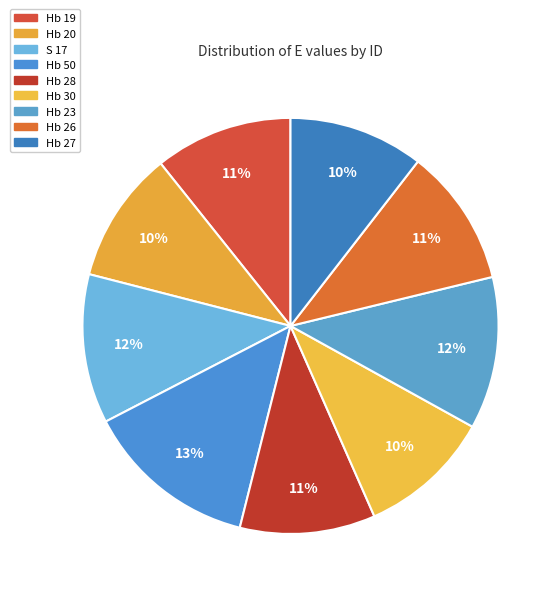

The Hb 19 slice represents 11% of the pie. True or false?

True